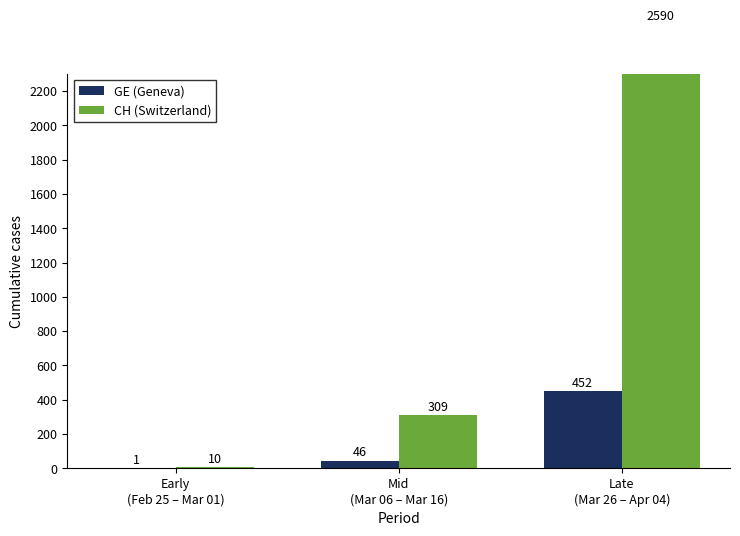

What is the difference between the maximum and minimum values in the GE (Geneva) series?

451